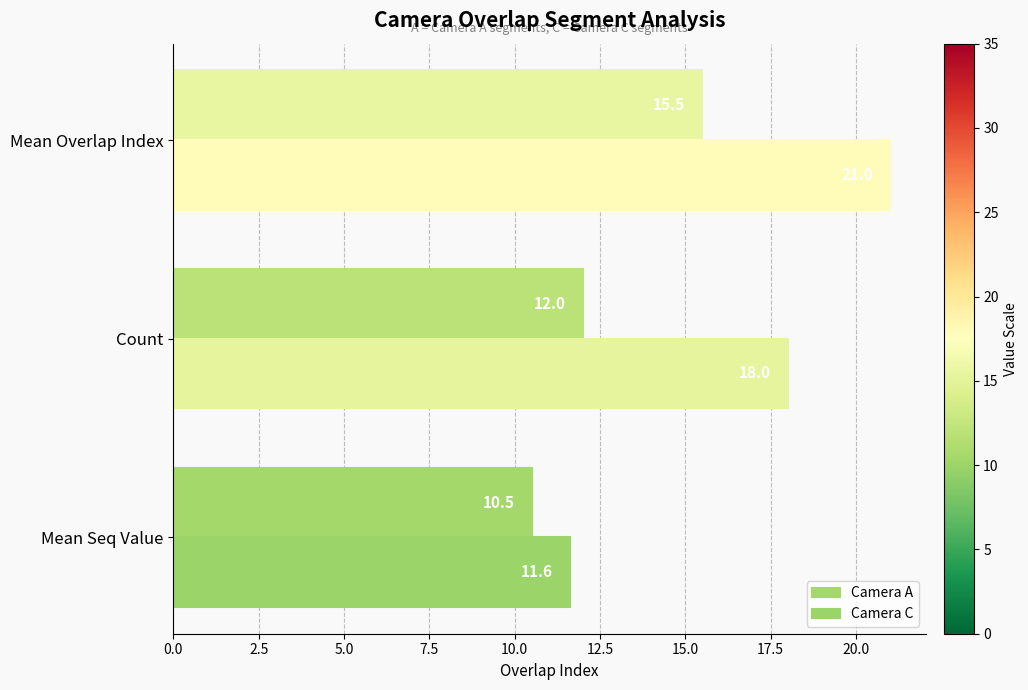

How many data points in Camera C are less than 18?

1